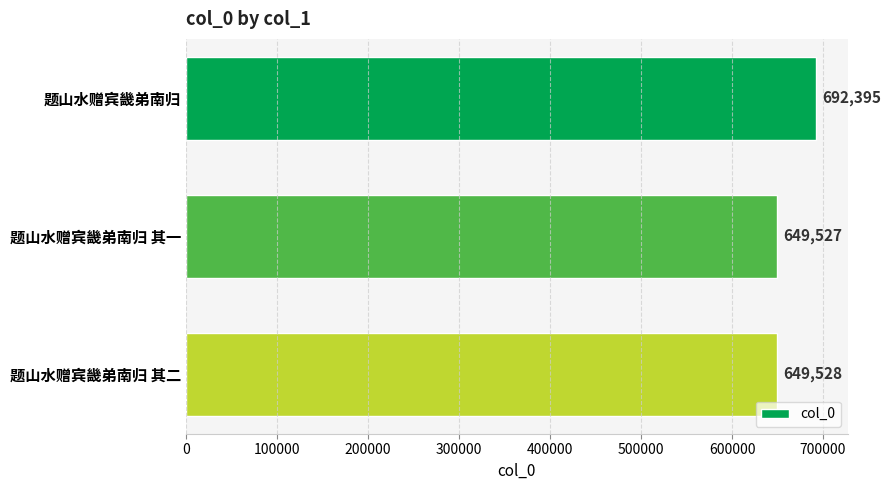

What is the greatest value displayed?

692395